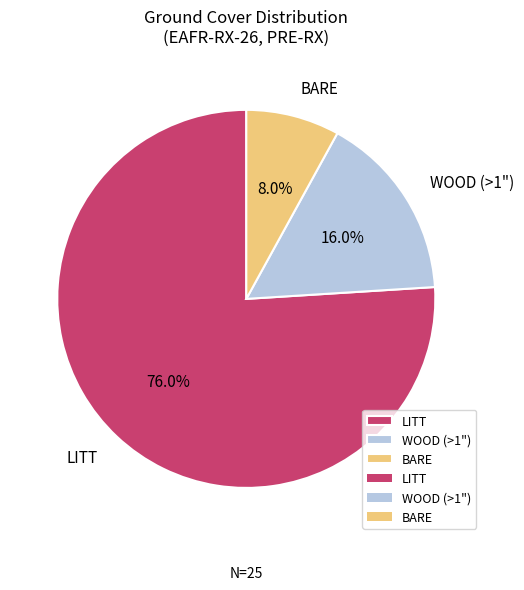

Does BARE represent more than half of the total?

No